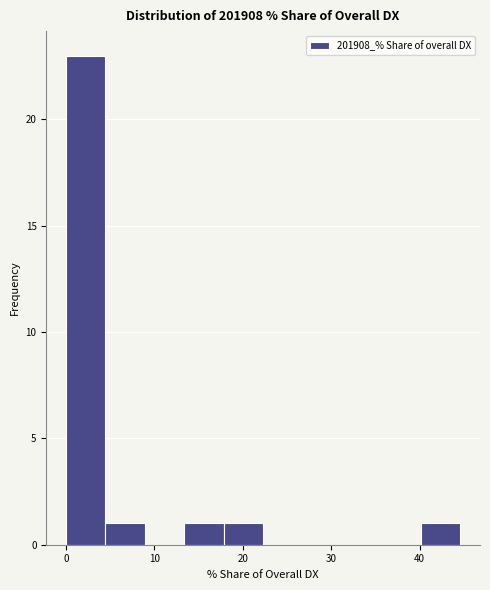

Reading left to right, transcribe this chart: for each bar, give the range it covers on the x-axis and its height. Neither the bar edges nor the heights are printed on the chart, so give them approximately, as read against the axes.

0 to 4: 23
4 to 9: 1
9 to 13: 0
13 to 18: 1
18 to 22: 1
22 to 27: 0
27 to 31: 0
31 to 36: 0
36 to 40: 0
40 to 45: 1